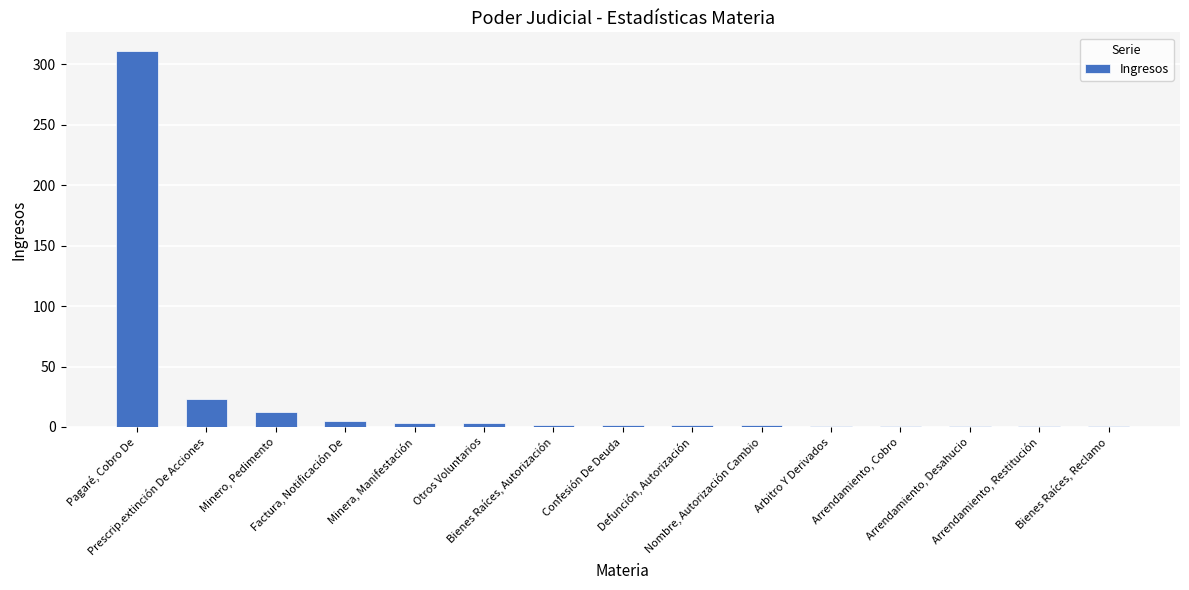

The chart shows a value of 12 at Minero, Pedimento. True or false?

True